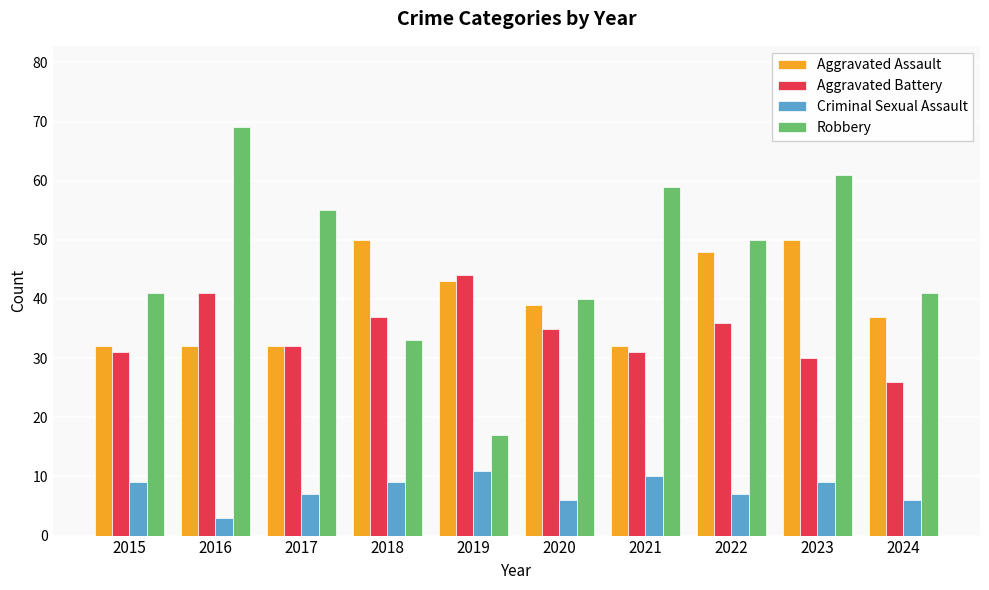

Rank the series at 2024 from highest to lowest value.

Robbery, Aggravated Assault, Aggravated Battery, Criminal Sexual Assault